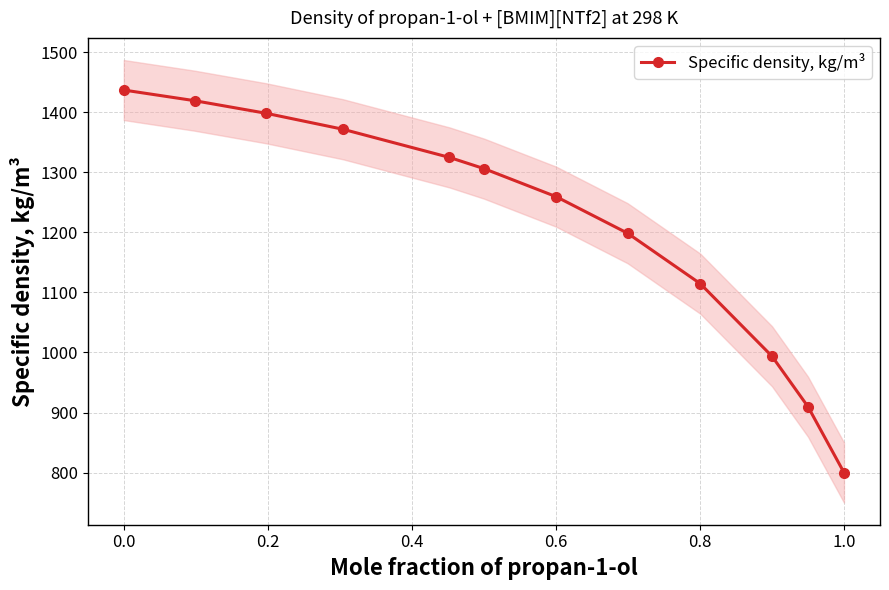

What is the lowest value of the Specific density, kg/m³ series?

800.0